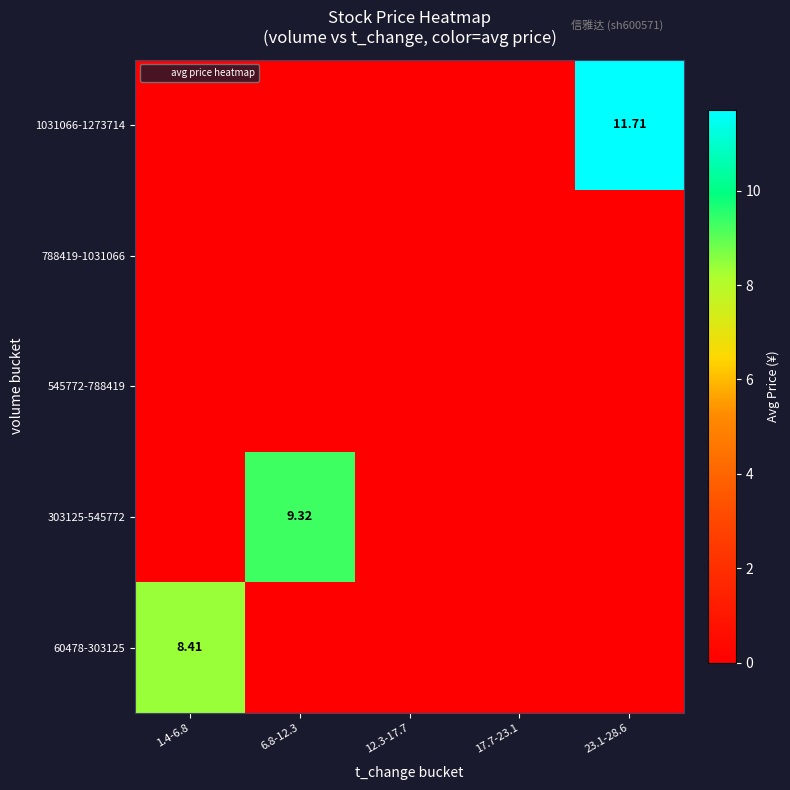

What is the spread (max minus min) of values at 6.8-12.3?

9.3